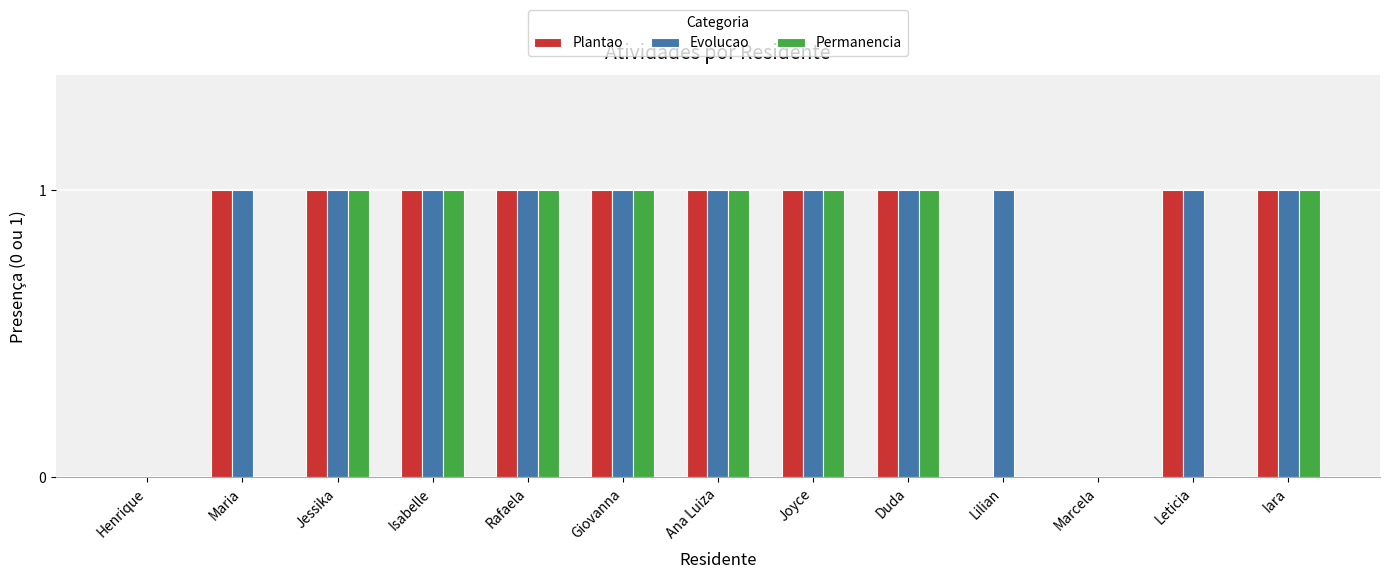

Which series has the largest total across all categories?

Evolucao